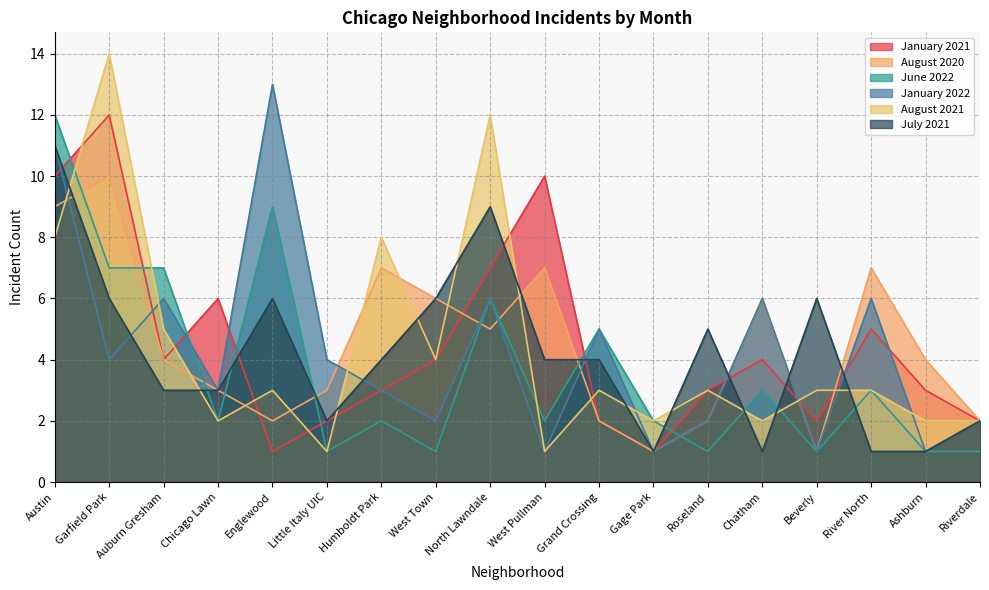

How many categories are shown in the chart?

18